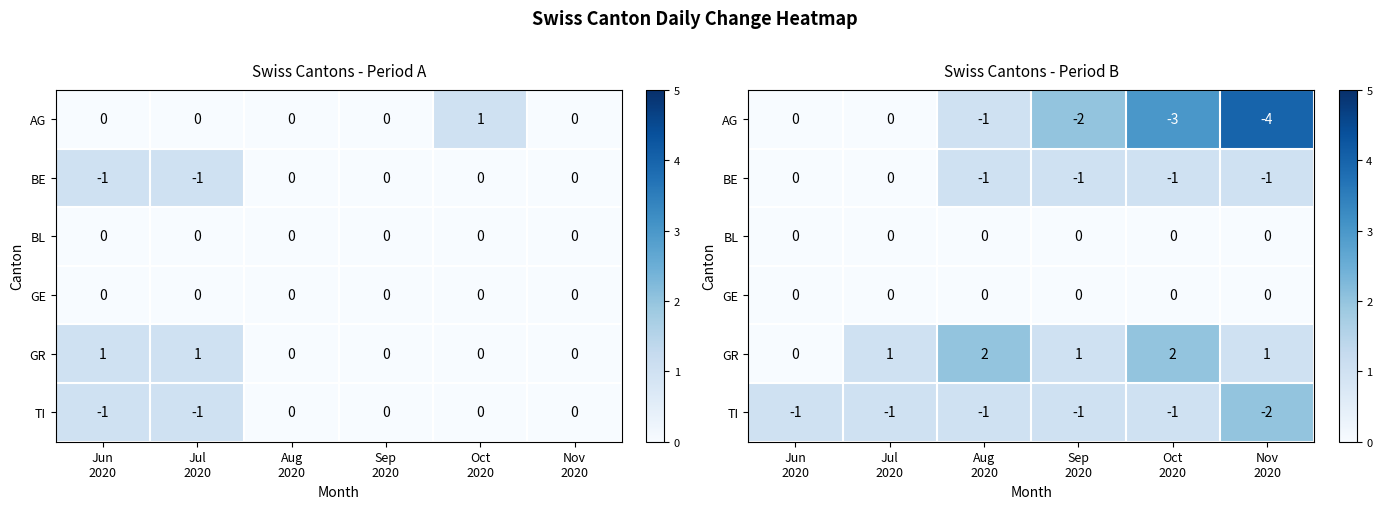

Which category has the highest value in the GR series?

Aug 2020